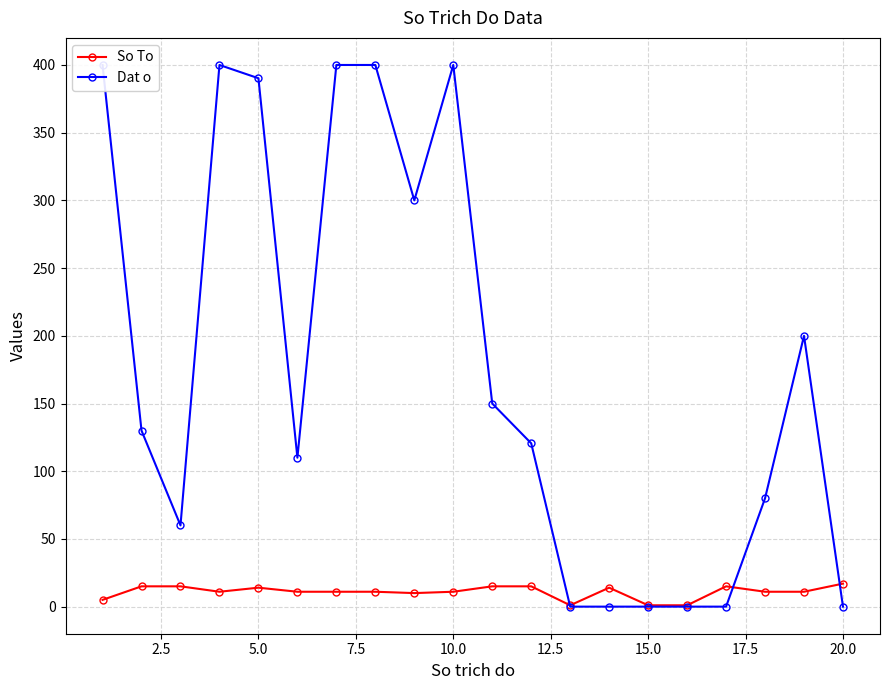

At how many categories does at least one series exceed 329?

6